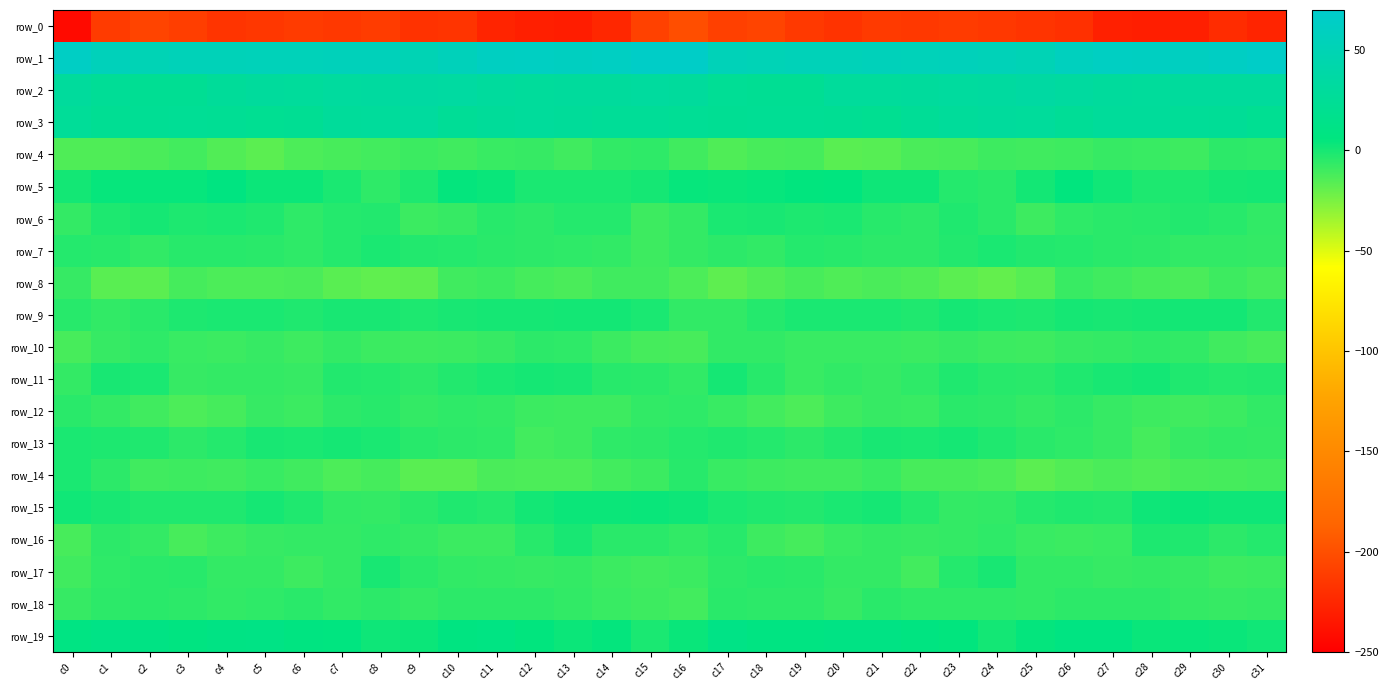

What is the maximum value shown in the chart?

66.2